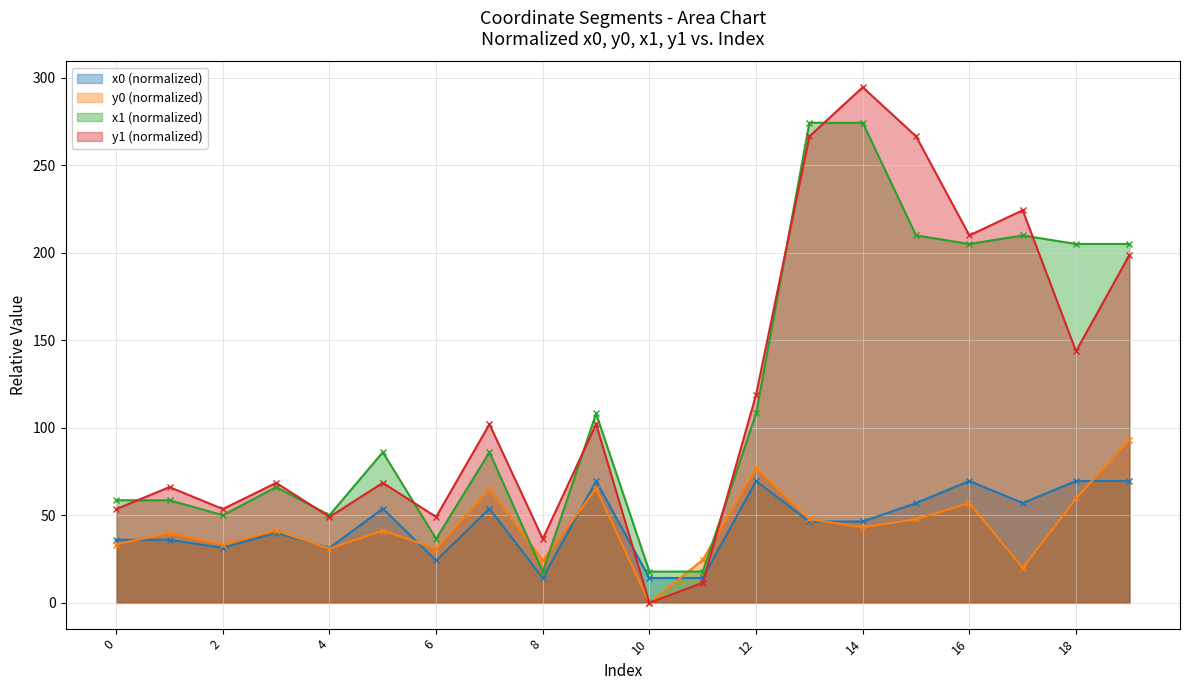

Rank the series by their maximum value, from lowest to highest.

x0 (normalized), y0 (normalized), x1 (normalized), y1 (normalized)